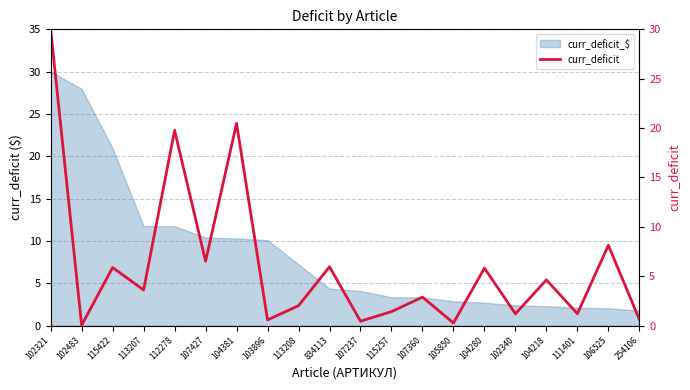

Where is the first local maximum?

115422